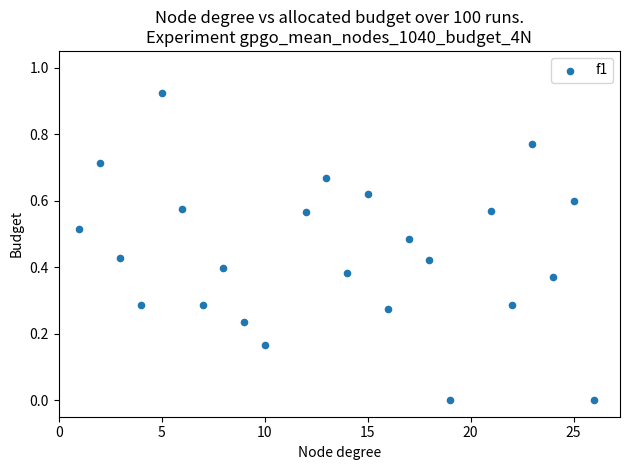

What is the range of X values (max minus min)?

25.0